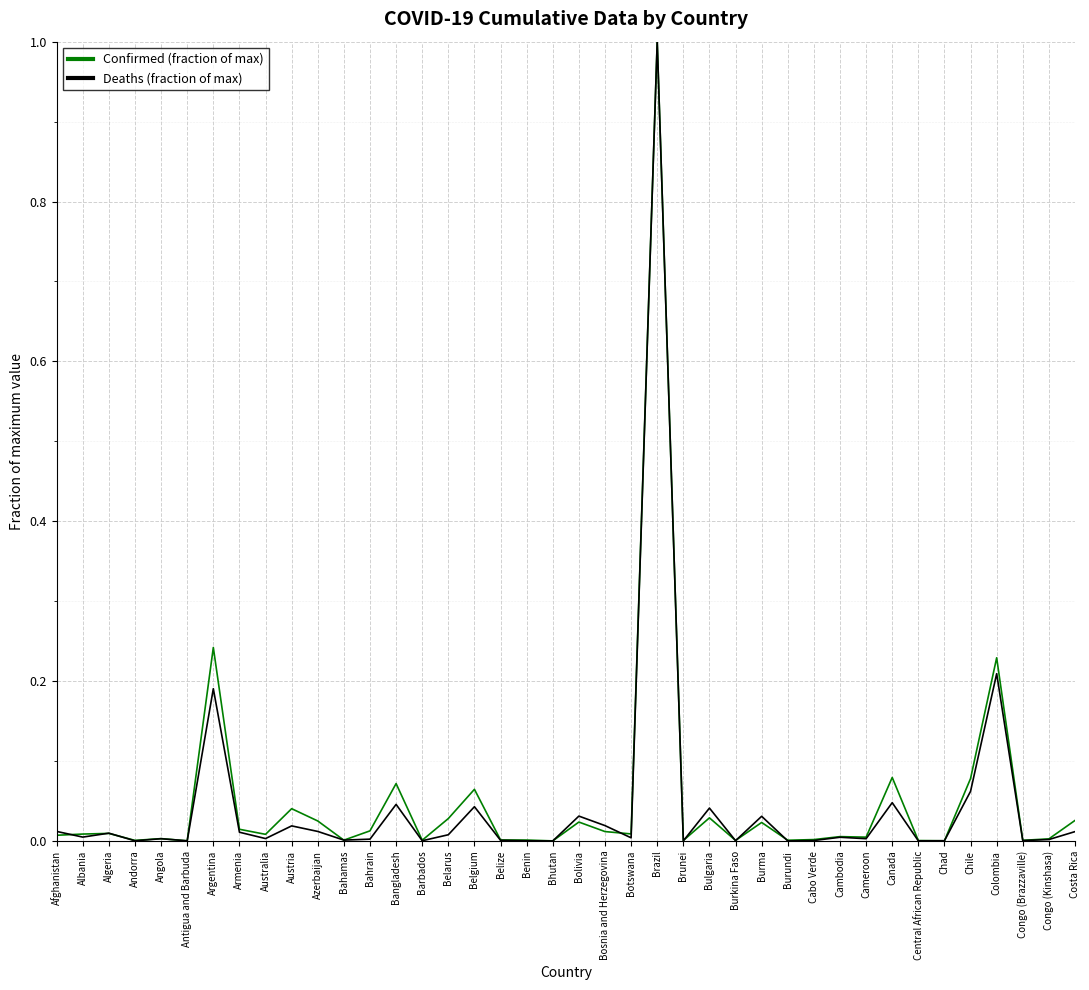

True or false: Deaths (fraction of max) has more than 2 interior local peaks.

True